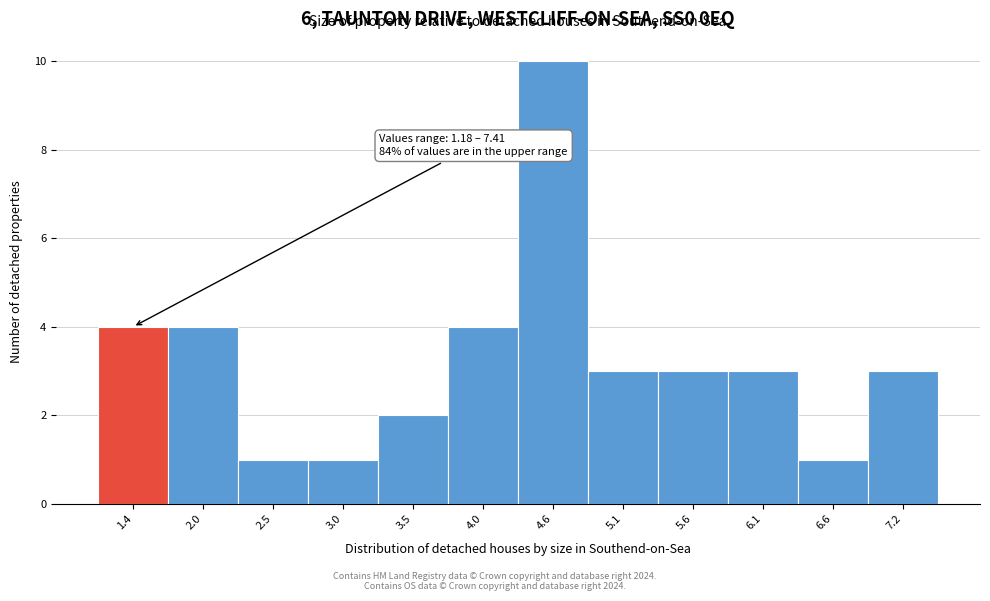

Which range on the x-axis has the tallest bar?

4.3 to 4.8